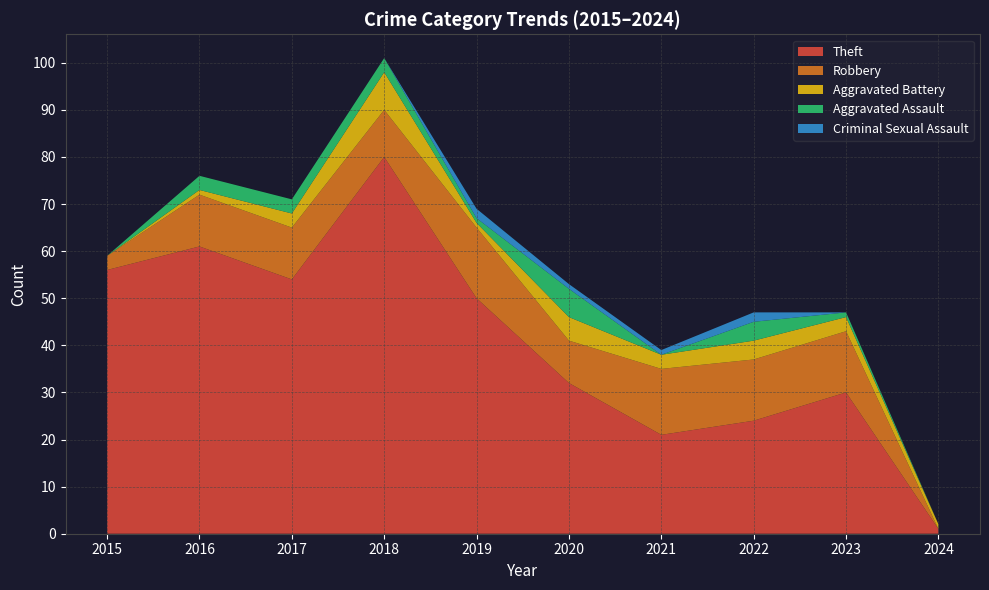

Reading left to right, transcribe all the data shown in this chart.

Theft: 56	61	54	80	50	32	21	24	30	1
Robbery: 3	11	11	10	15	9	14	13	13	0
Aggravated Battery: 0	1	3	8	1	5	3	4	3	1
Aggravated Assault: 0	3	3	3	1	6	0	4	1	0
Criminal Sexual Assault: 0	0	0	0	2	1	1	2	0	0